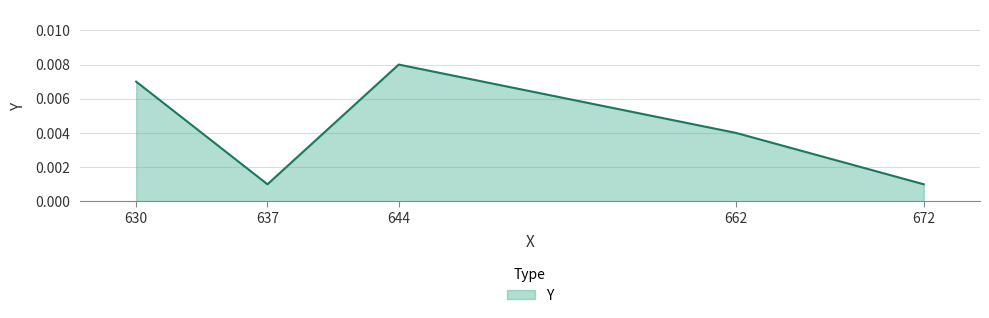

How many lines are shown in the chart?

1